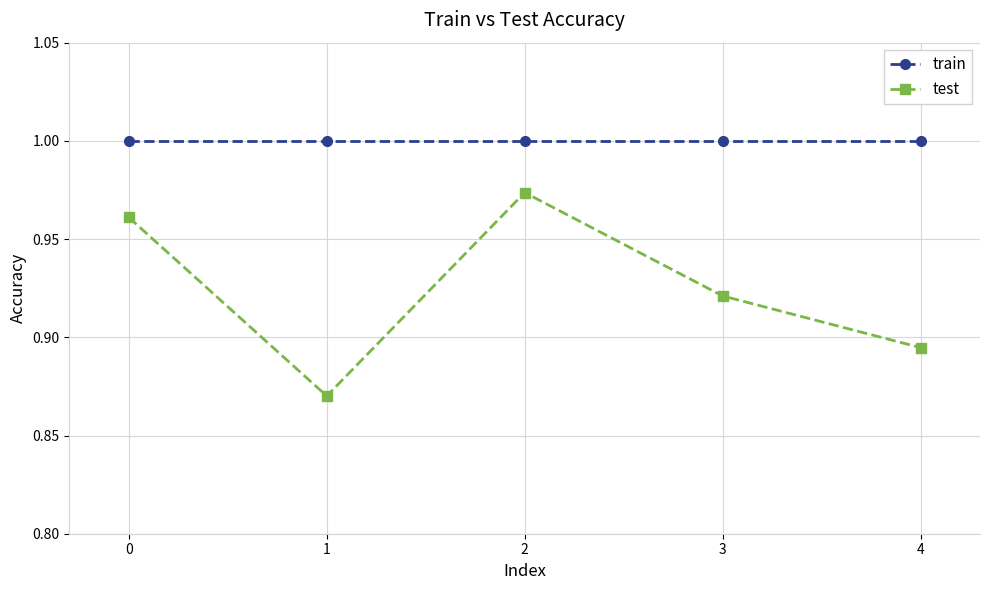

Rank the categories by test value from highest to lowest.

2, 0, 3, 4, 1